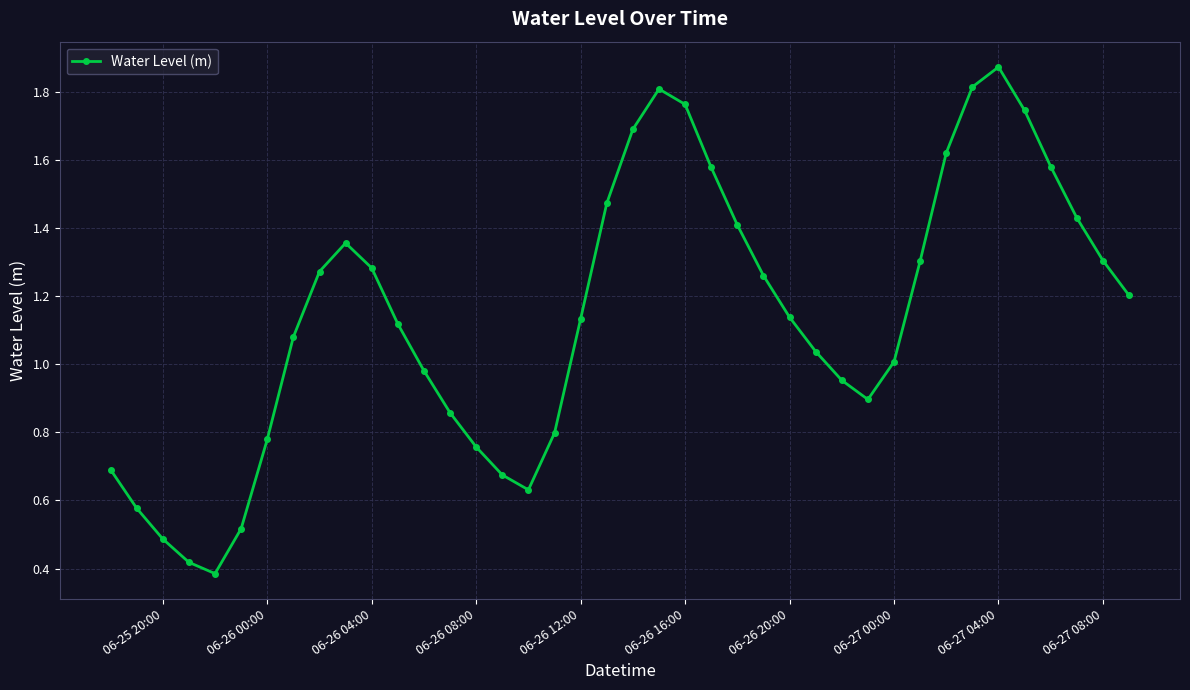

How many points are lower than both their immediate neighbors (excluding endpoints)?

3